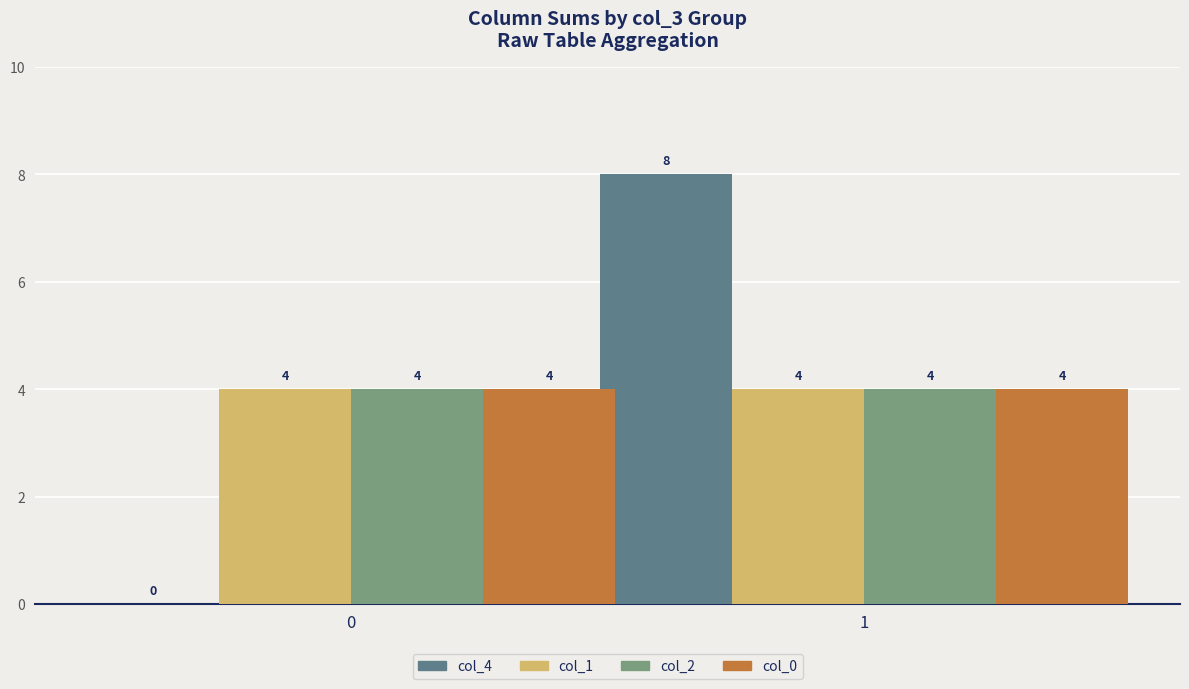

Between 0 and 1, which series saw the biggest shift?

col_4